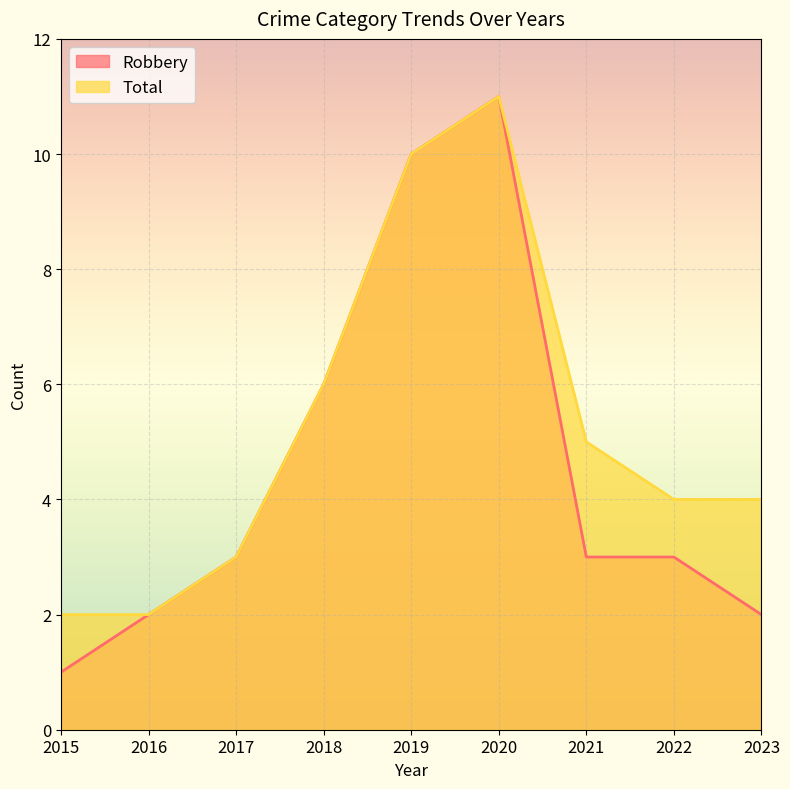

The value of Total at 2018 is 6. True or false?

True